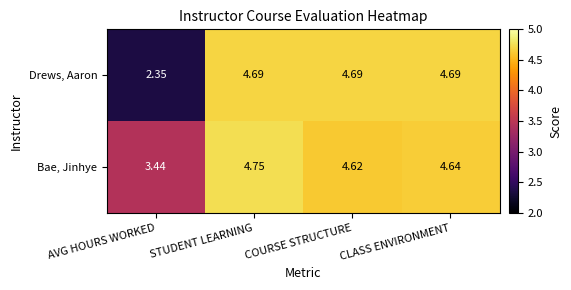

Which label corresponds to the smallest value in the chart?

AVG HOURS WORKED